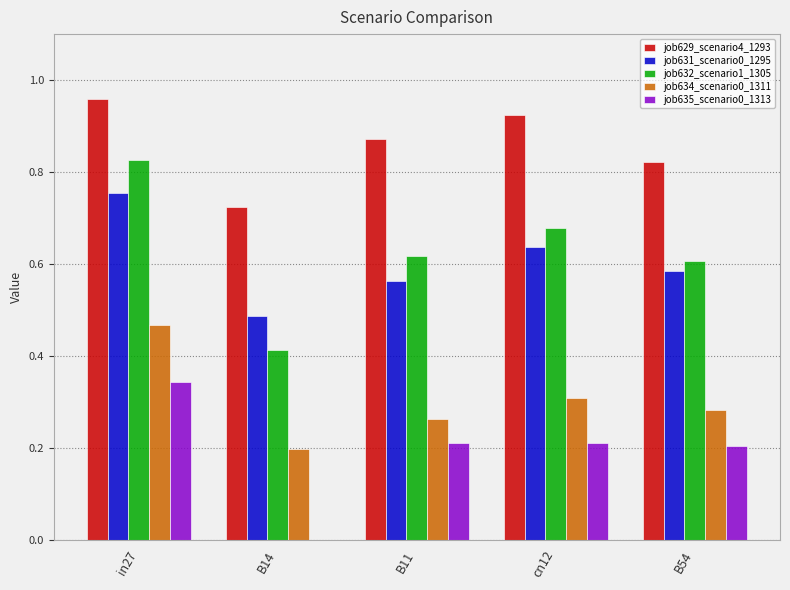

How many job634_scenario0_1311 values are between 0 and 1?

5